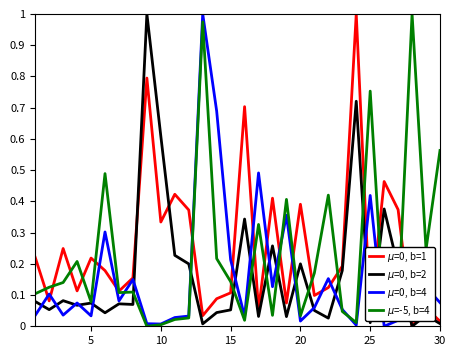

What is the difference between the second highest and second lowest values in the $\mu$=0, b=1 series?

0.8